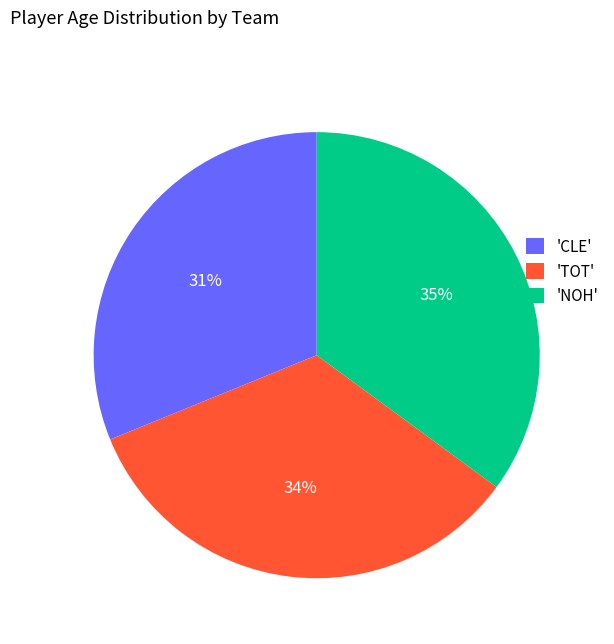

Does any single category account for the majority?

No